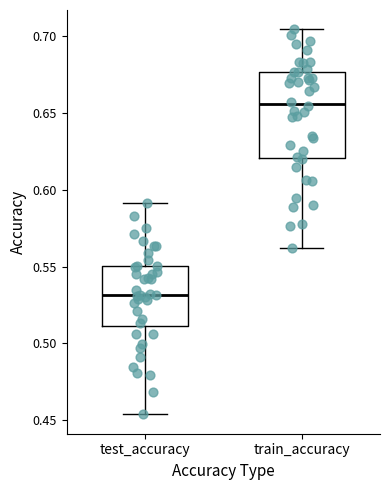

Which box has the highest median line?

train_accuracy